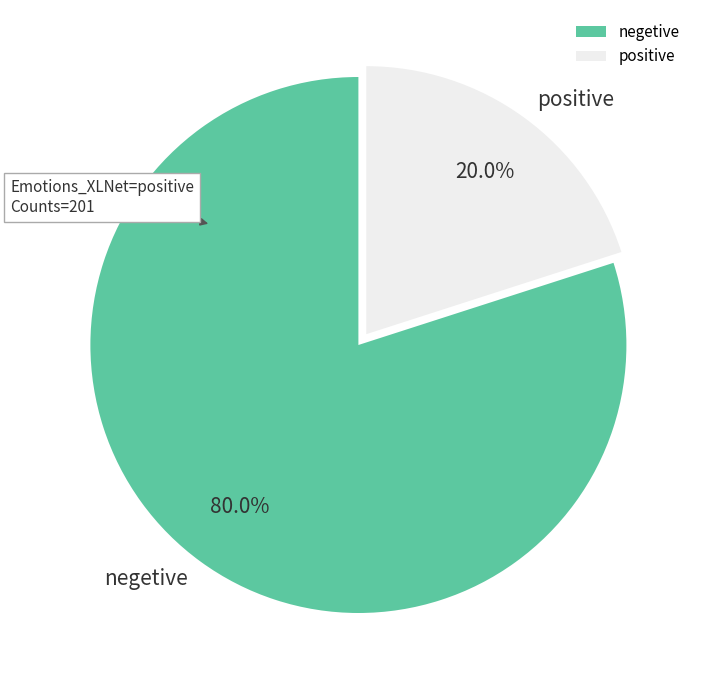

How many segments does this pie chart have?

2